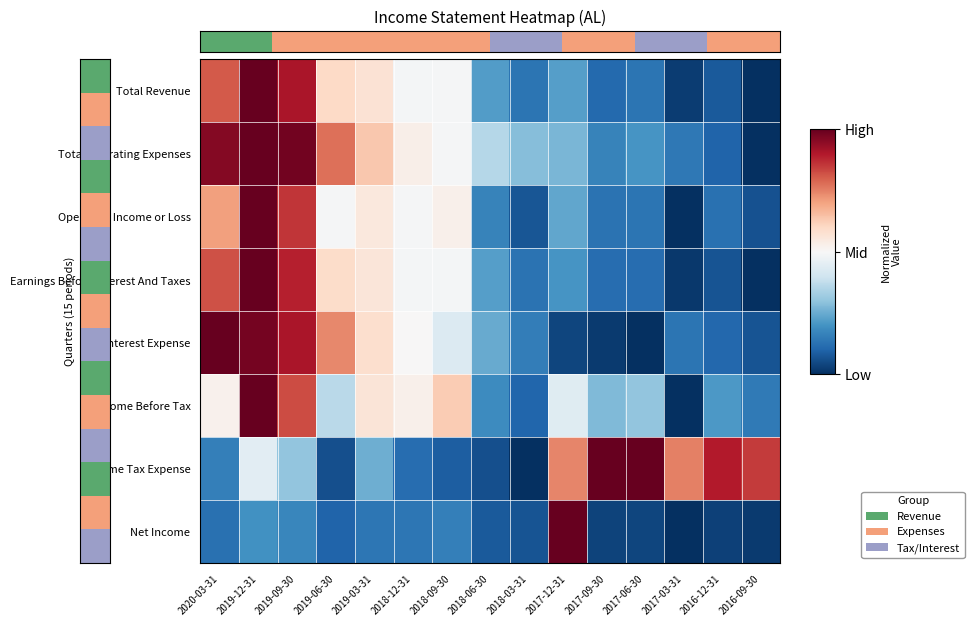

What is the difference between the maximum and second lowest values in the Net Income series?

1.0